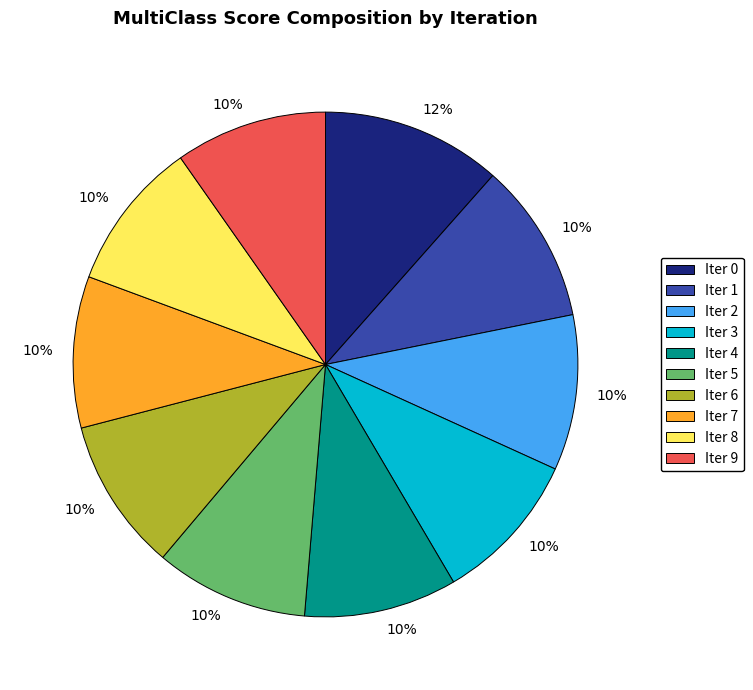

Is there a majority slice in this chart?

No